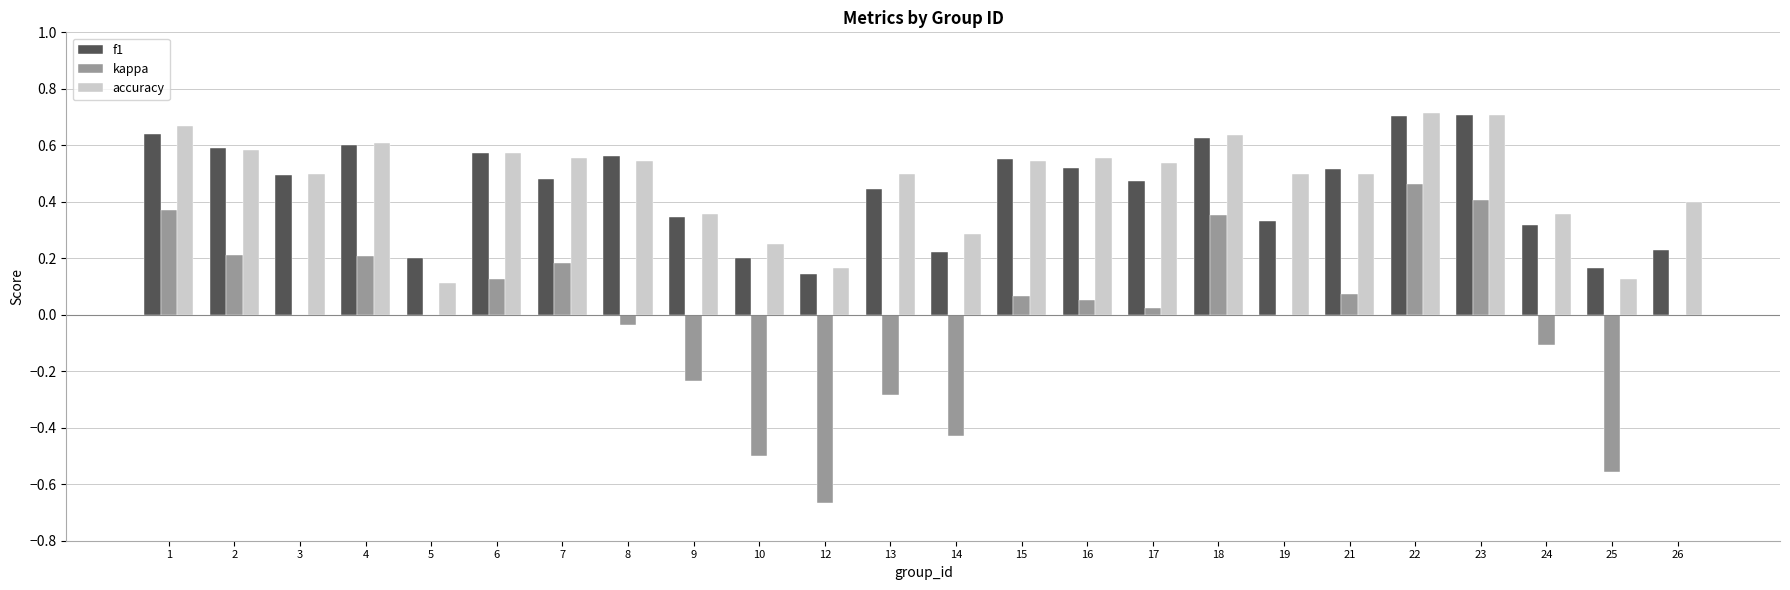

What is the sum of all accuracy values?

11.3